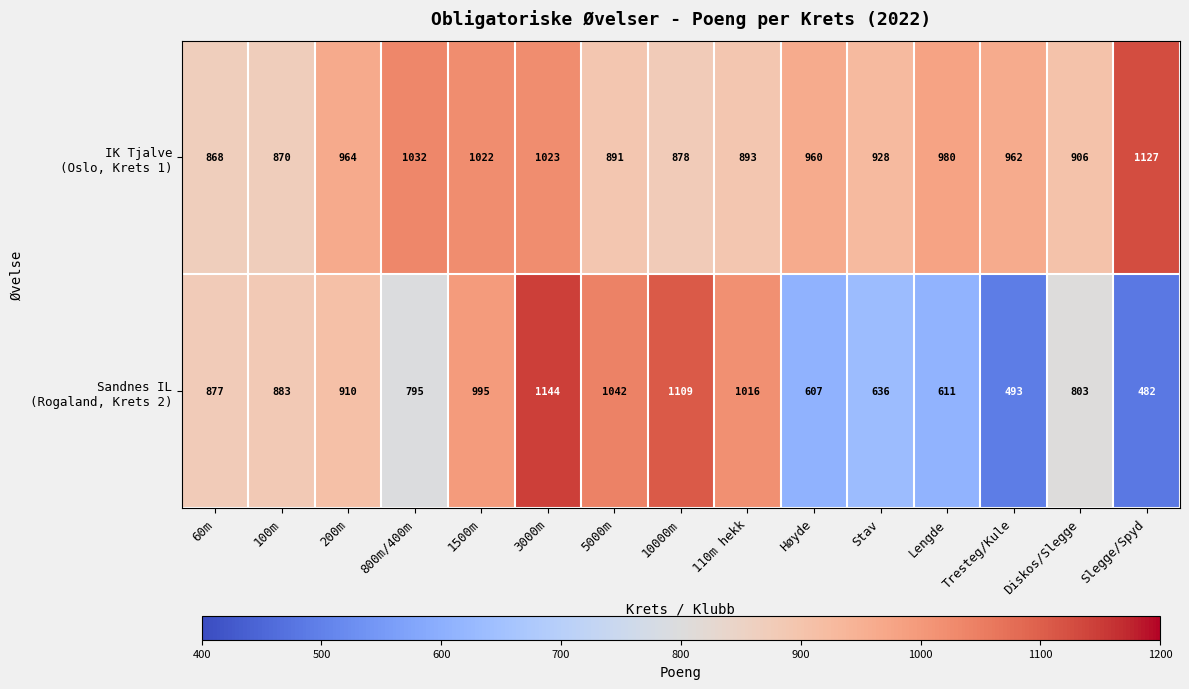

What is the maximum value shown in the chart?

1144